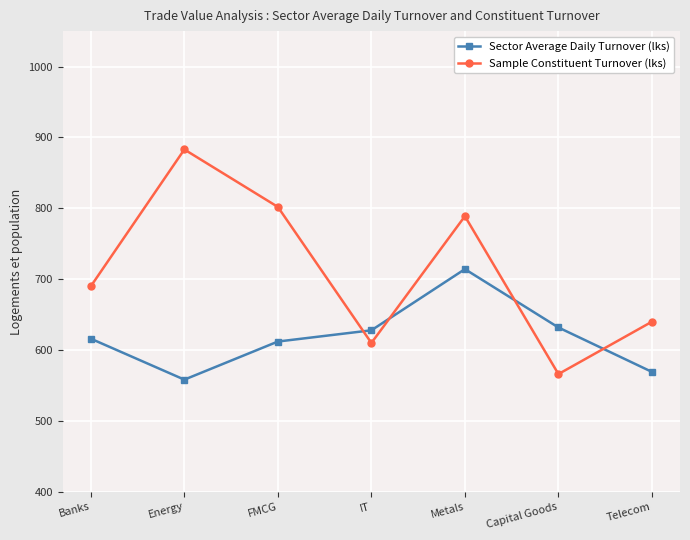

Rank the series by their average value, from lowest to highest.

Sector Average Daily Turnover (lks), Sample Constituent Turnover (lks)